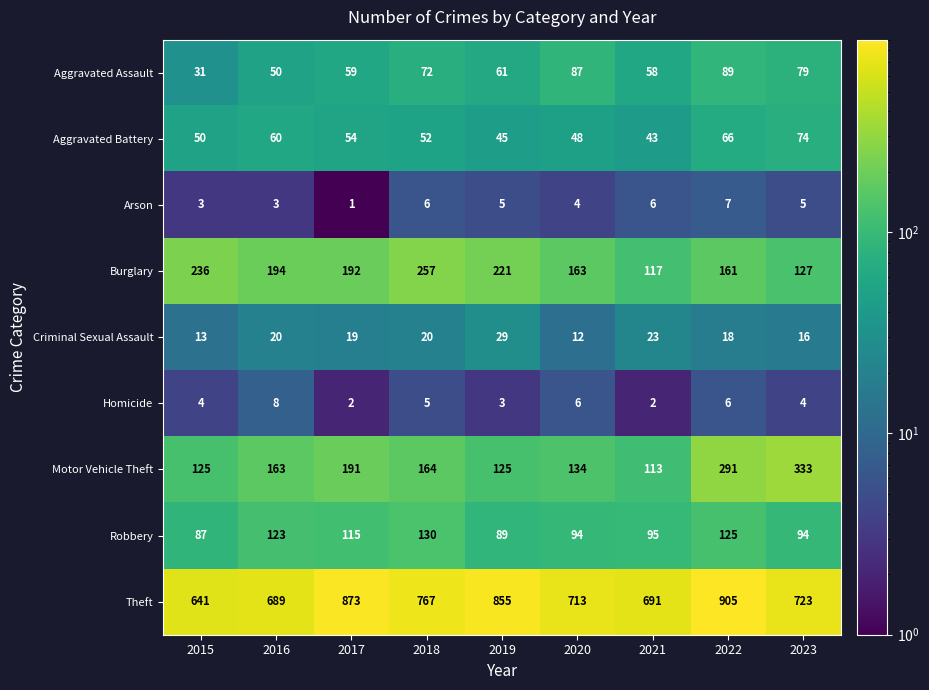

The value of Aggravated Assault at 2023 is 18. True or false?

False